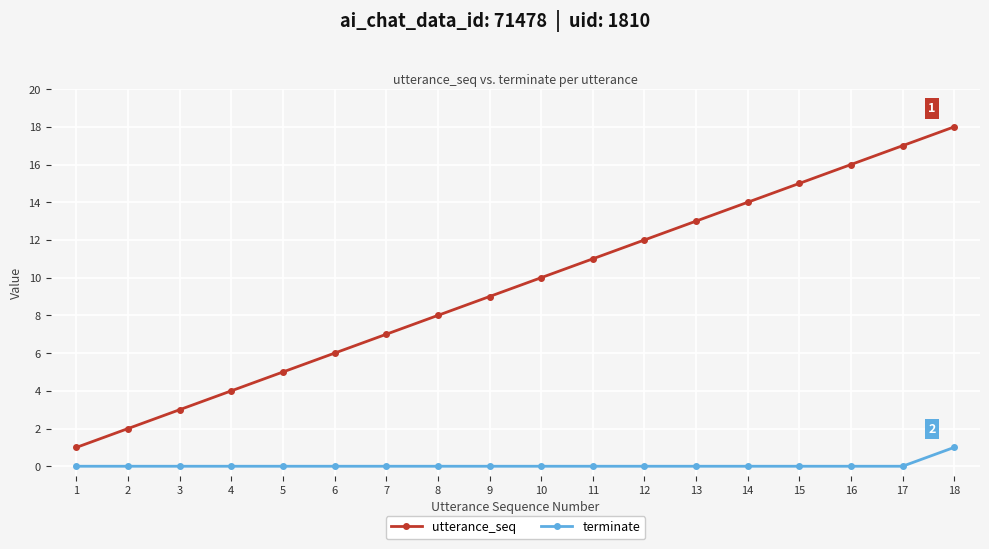

List the labels in order of utterance_seq value, largest first.

18, 17, 16, 15, 14, 13, 12, 11, 10, 9, 8, 7, 6, 5, 4, 3, 2, 1